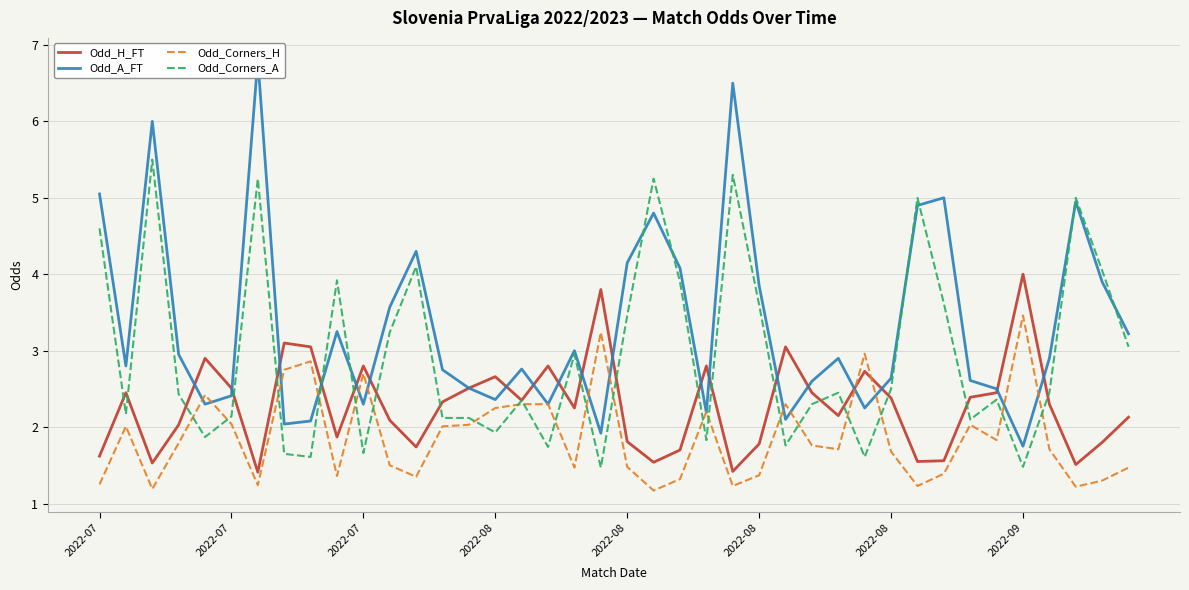

What is the label of the 38th point from the left?

37